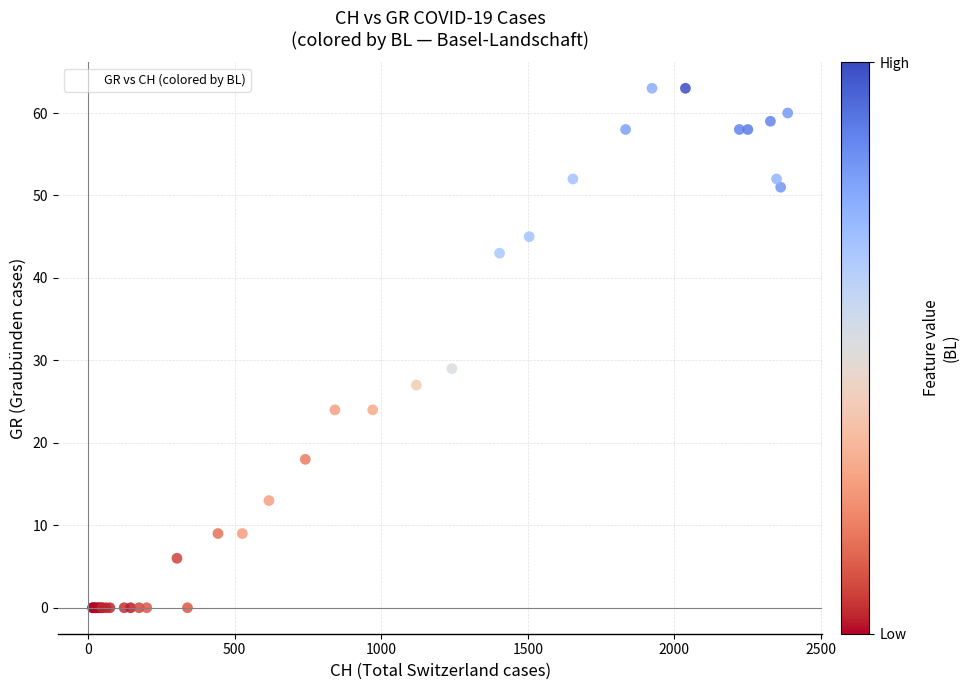

What Y value in the scatter plot is closest to 31?

29